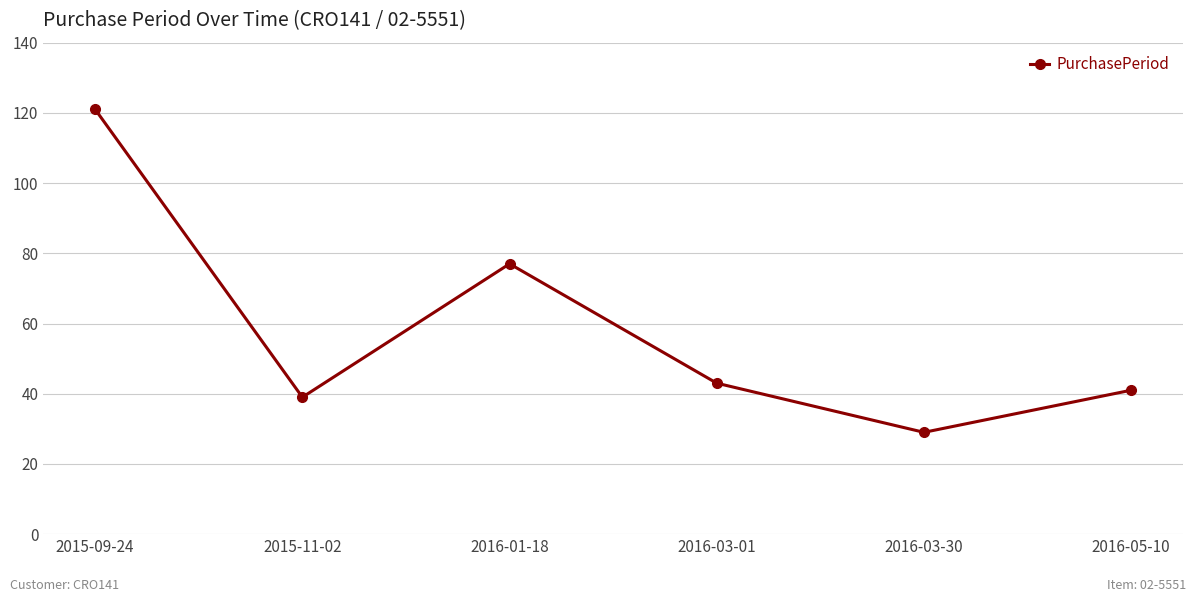

What is the approximate value at 2016-03-01, to the nearest 5?

45